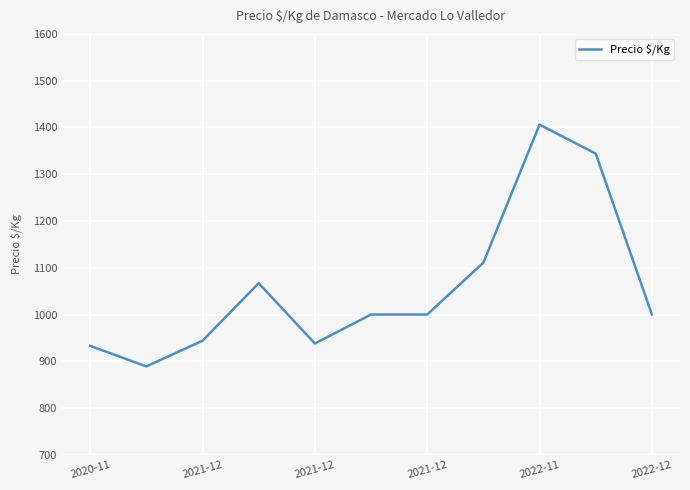

Does the chart have visible grid lines?

Yes